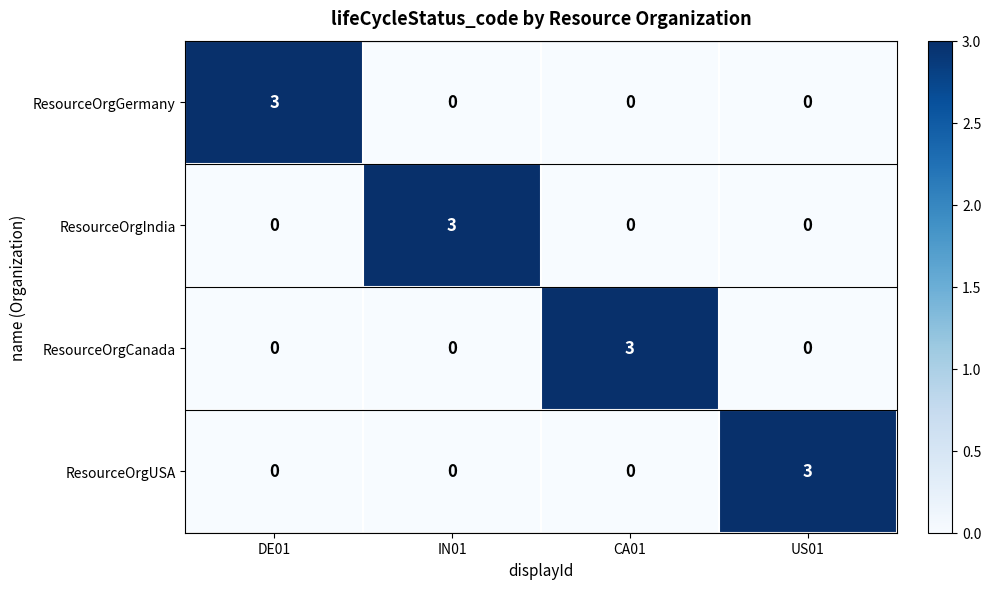

How many data points does each series have?

4